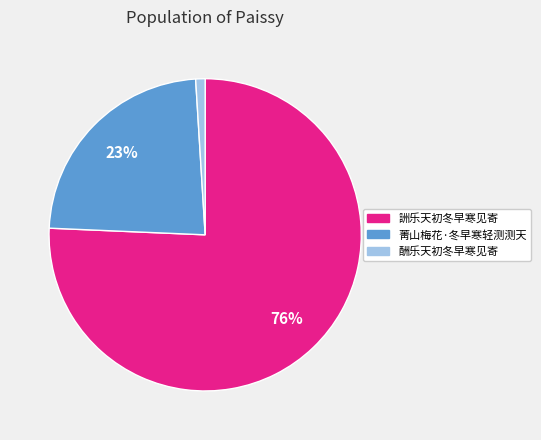

True or false: 詶乐天初冬早寒见寄 accounts for 76% of the total.

True